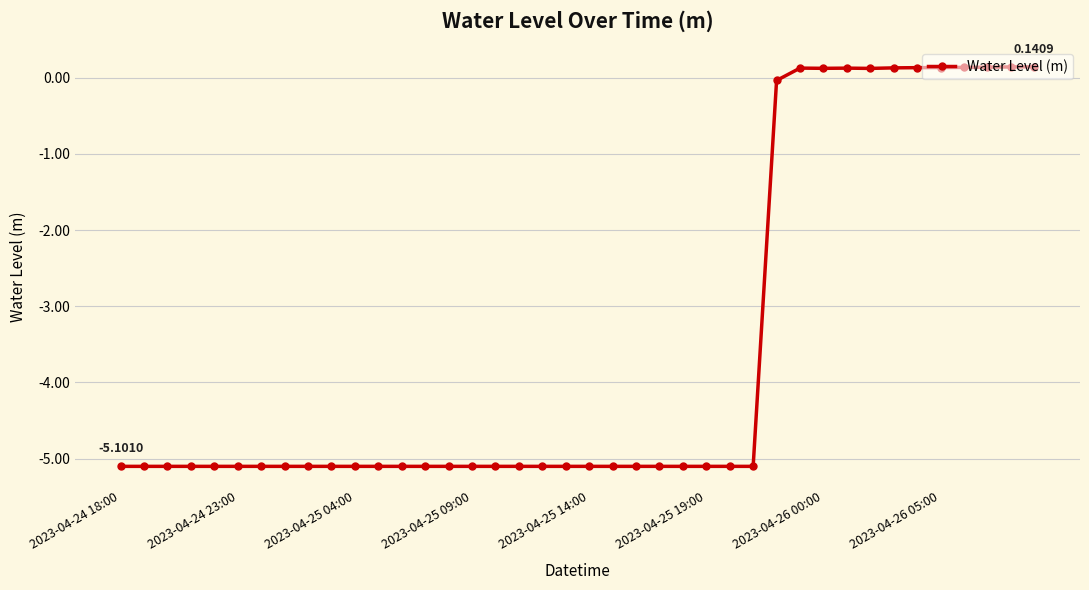

What is the sum of all values?

-141.4